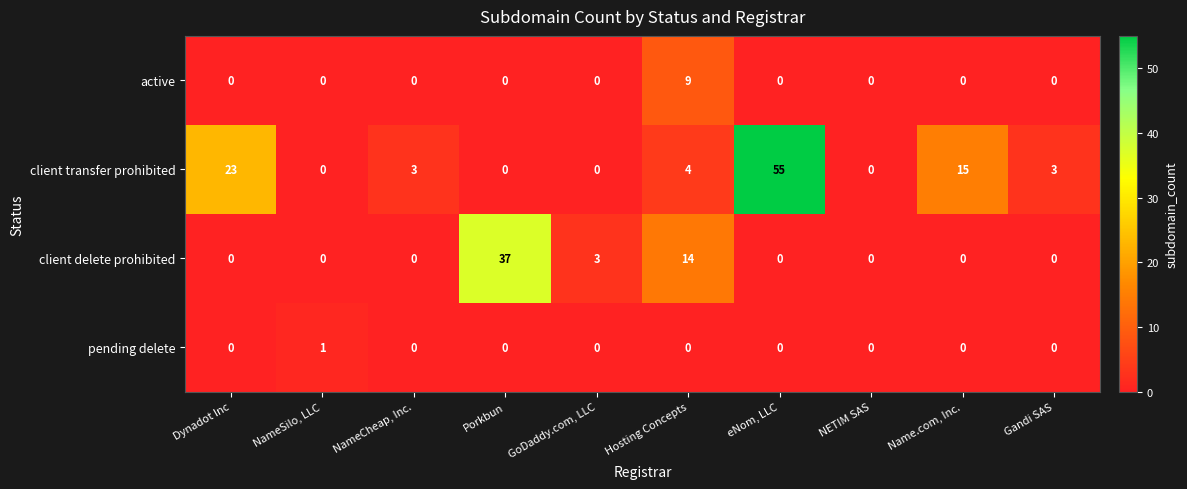

What is the total value across all series at Name.com, Inc.?

15